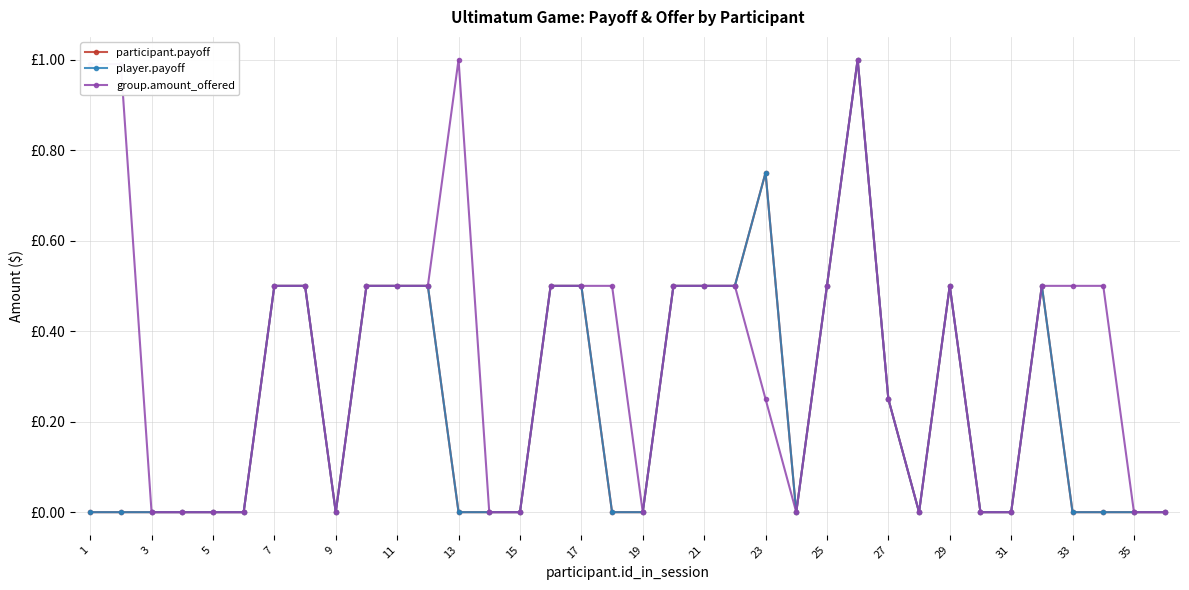

True or false: group.amount_offered and participant.payoff intersect in this chart.

False